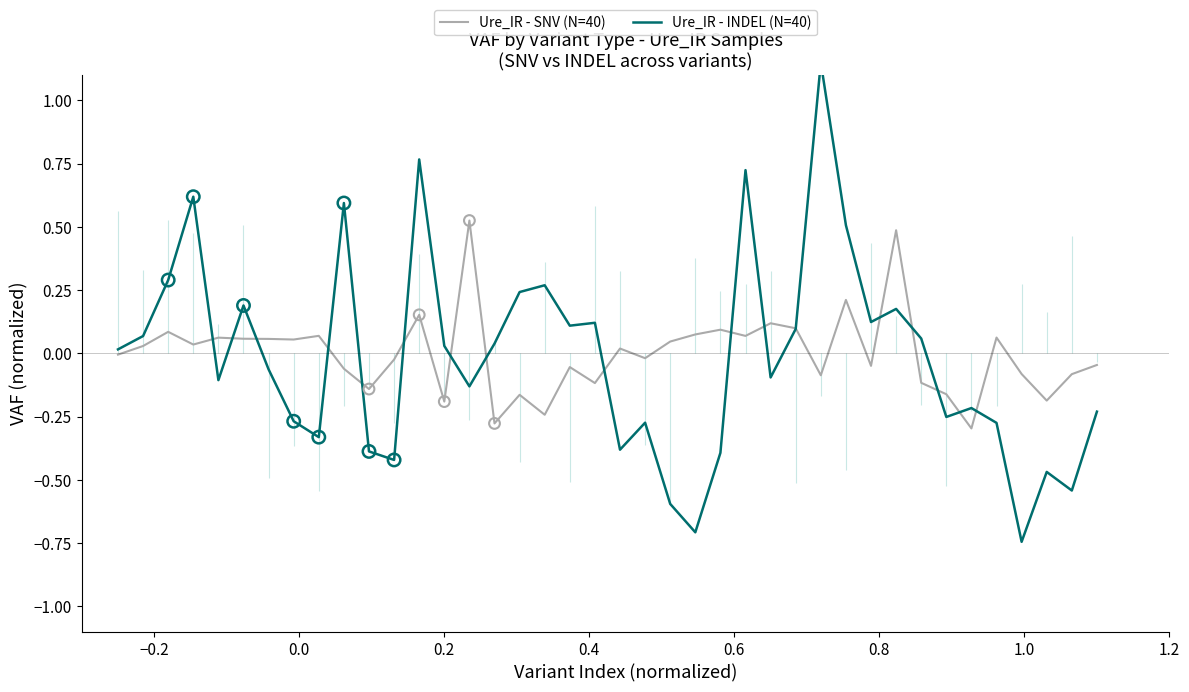

Which series has the largest total across all categories?

Ure_IR - SNV (N=40)